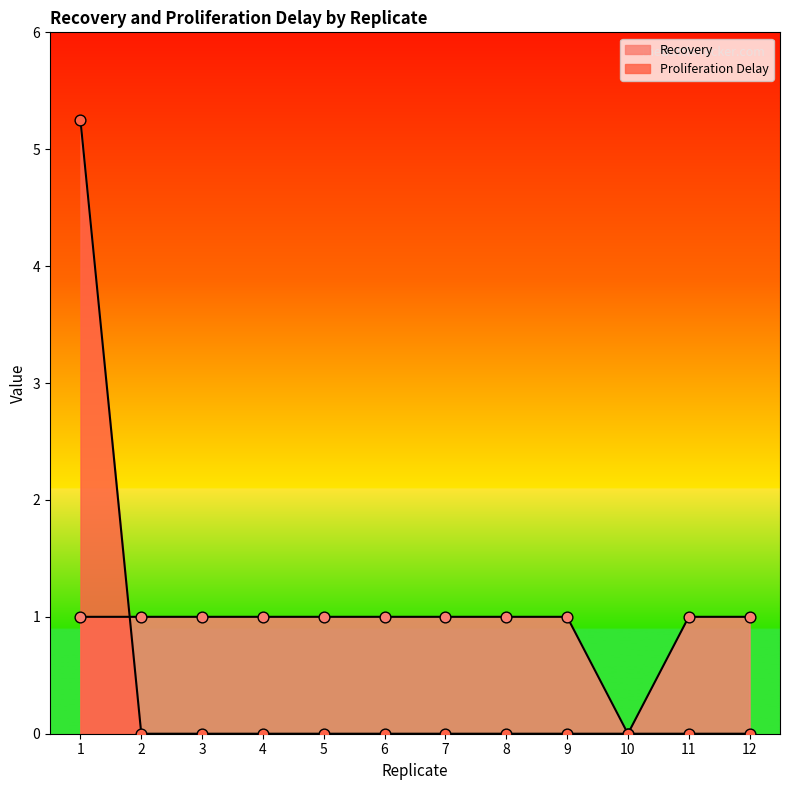

At which category is the sum across all series the highest?

1